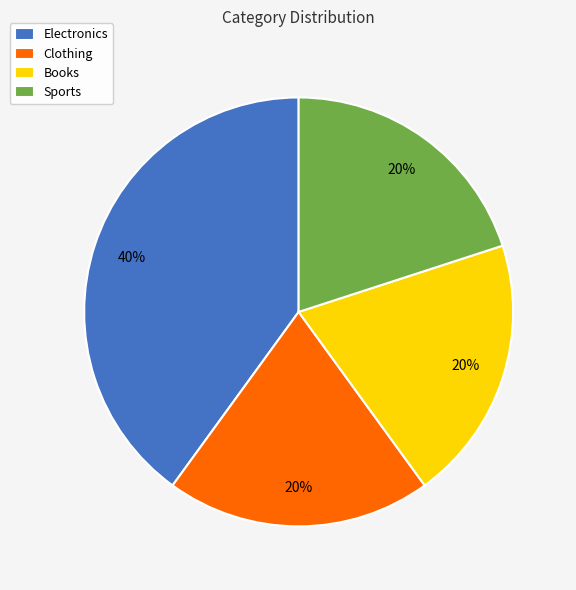

Do Clothing and Sports together represent more than half of the pie?

No